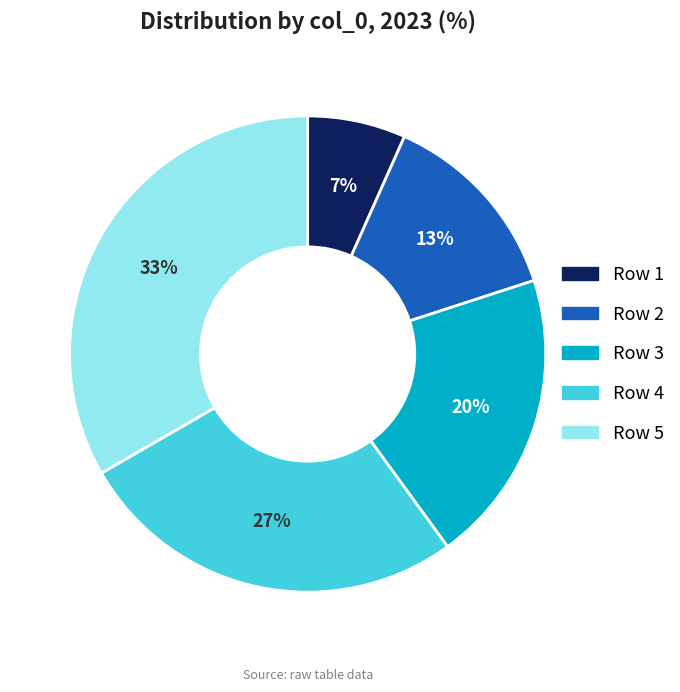

To the nearest percent, what percentage of the pie is Row 1?

7%